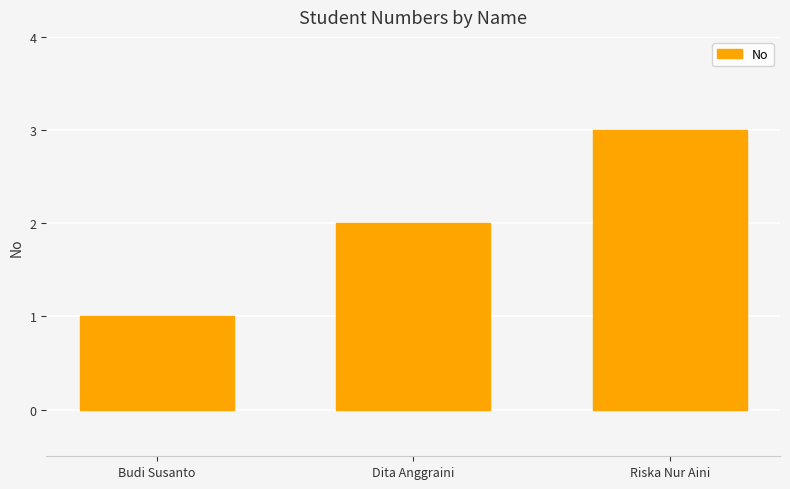

What is the label of the 3rd bar from the right?

Budi Susanto